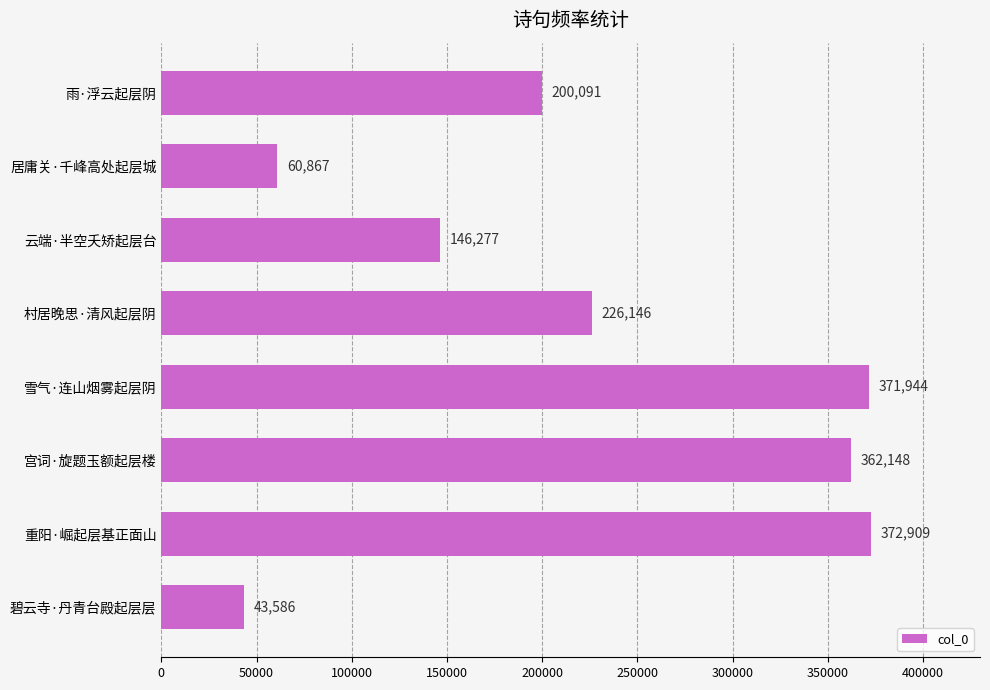

What is the change in value from 云端·半空夭矫起层台 to 宫词·旋题玉额起层楼?

+215871